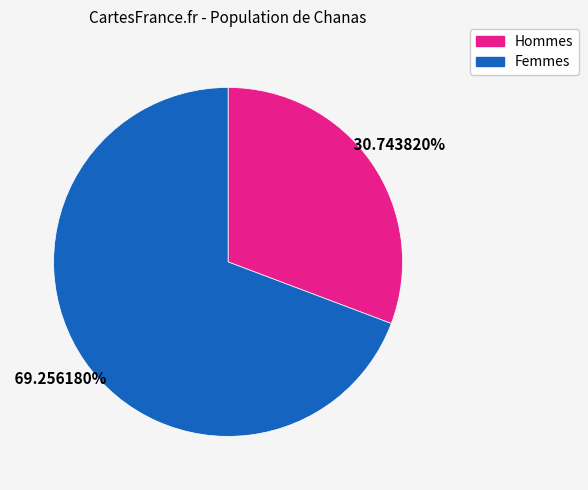

Does any single category account for the majority?

Yes